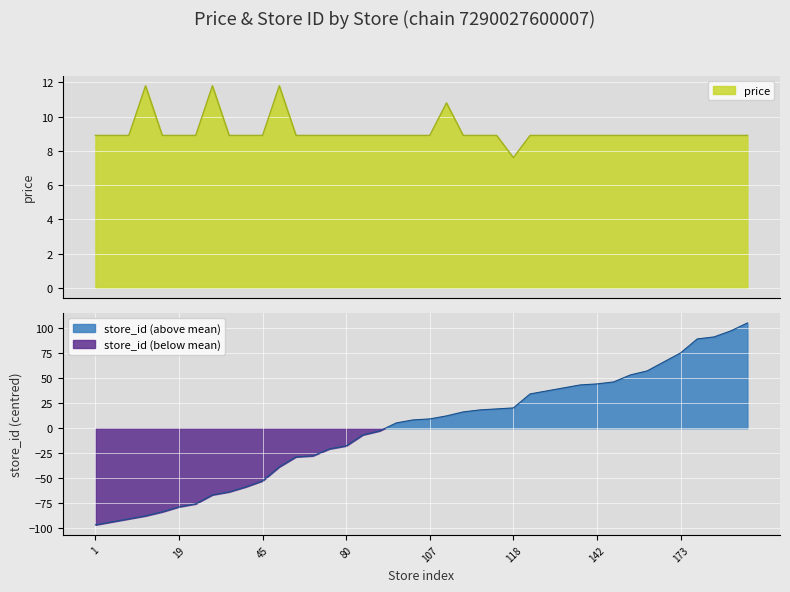

Where is store_id nearest to the value 4?

103